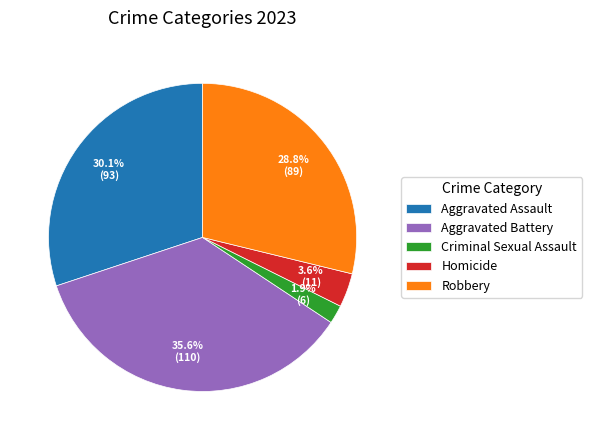

To the nearest percent, what is the difference between the Robbery and Homicide slice percentages?

25%